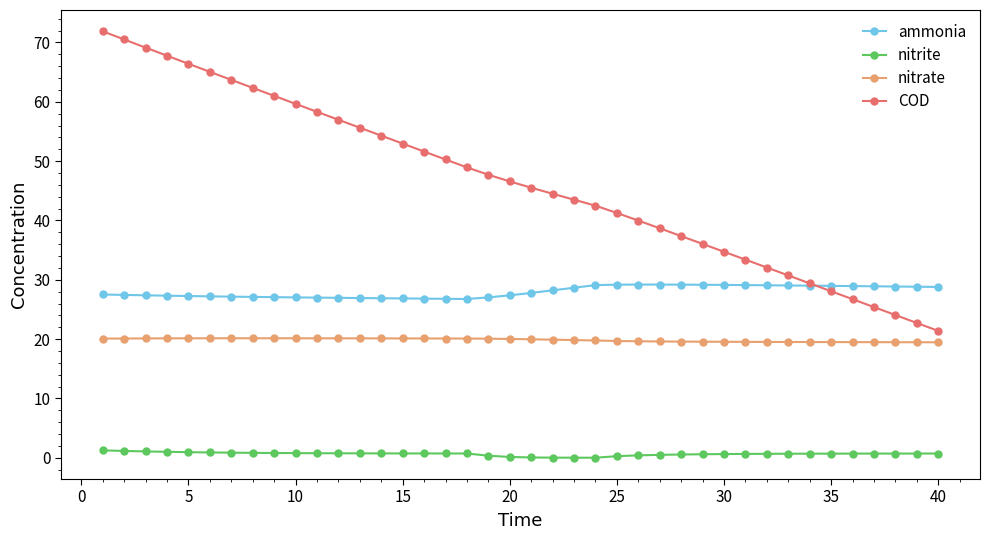

What is the average value of the nitrite series?

0.7